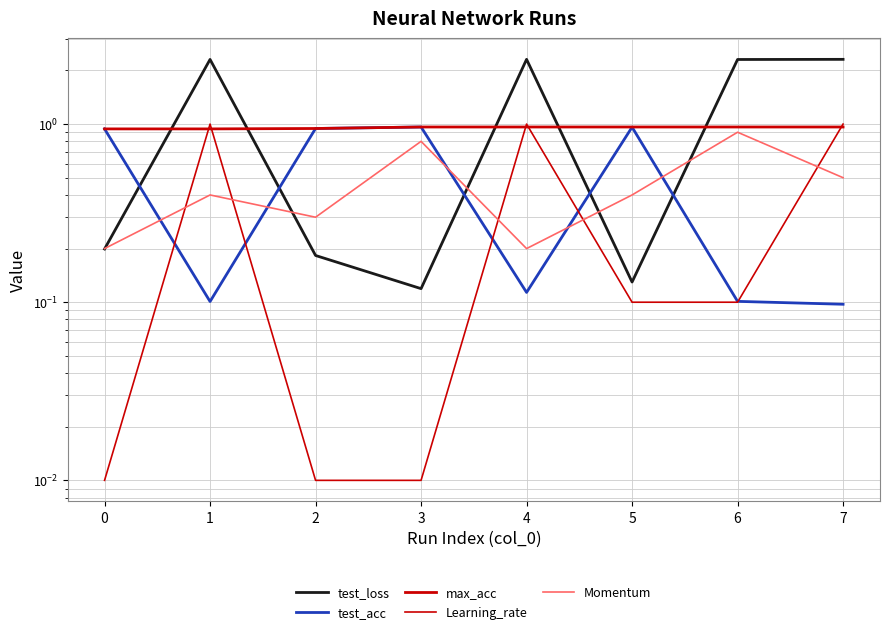

True or false: Momentum has a value of 0.3 at 3.

False